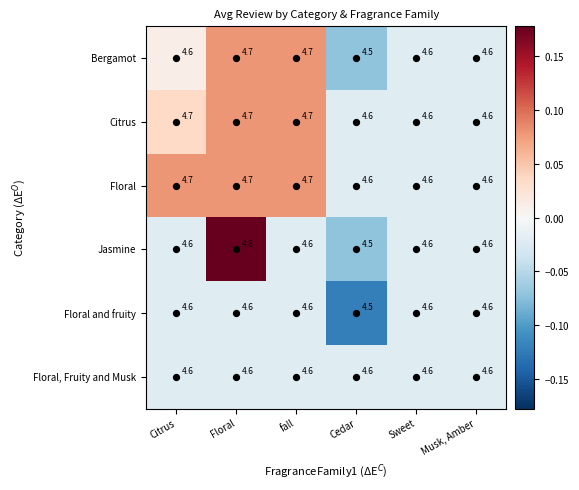

Count the number of data series in this chart.

6